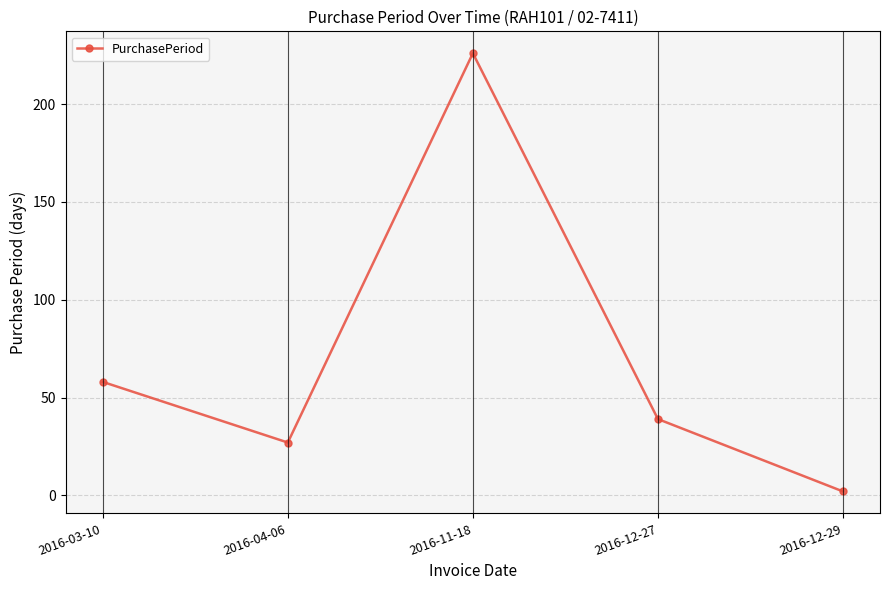

Is it true that the value at 2016-04-06 is 6?

False